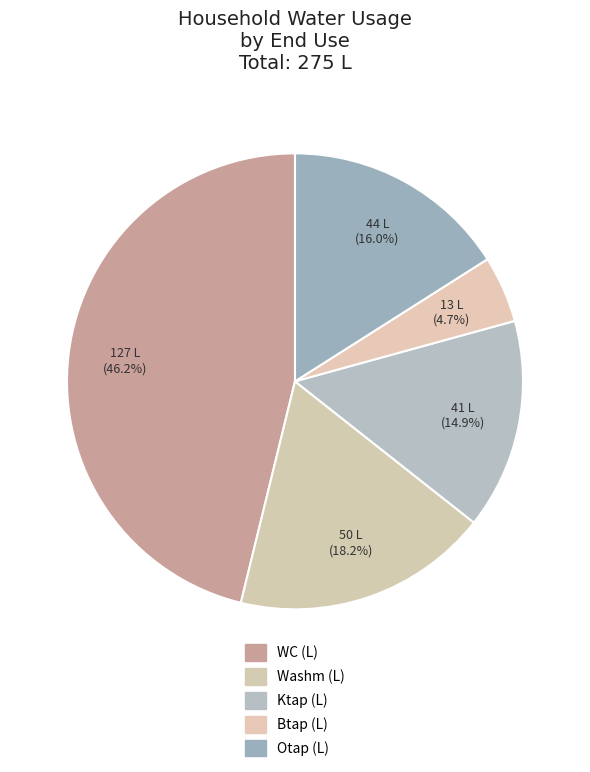

Is WC (L) the majority of the pie?

No